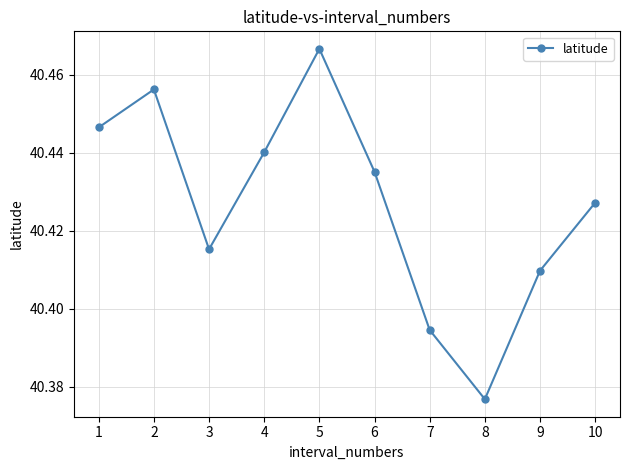

True or false: the data has more than 0 interior local peaks.

True